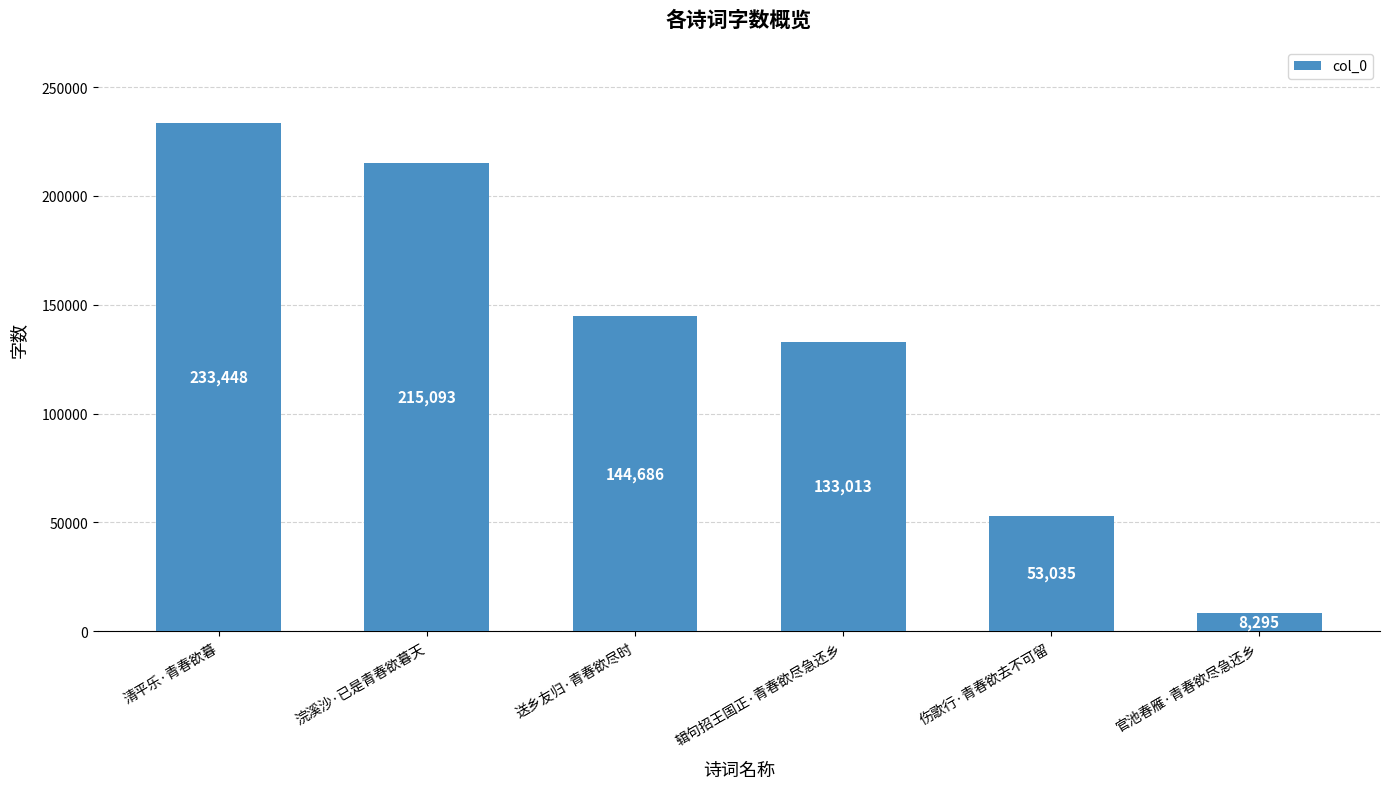

What is the minimum value shown in the chart?

8295